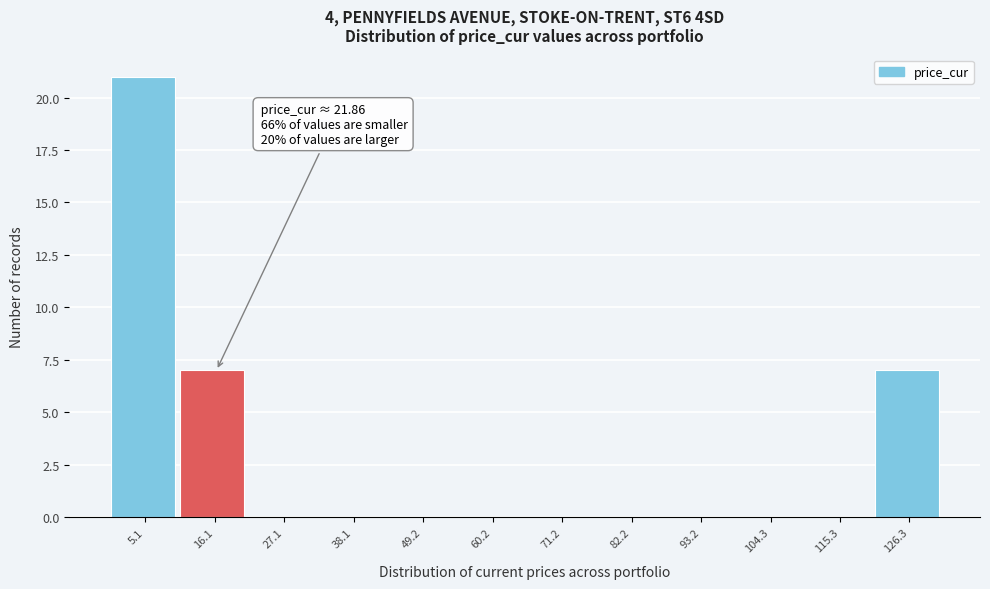

Reading left to right, extract all data points from this chart.

5.1=21	16.1=7	27.1=0	38.1=0	49.2=0	60.2=0	71.2=0	82.2=0	93.2=0	104.3=0	115.3=0	126.3=7